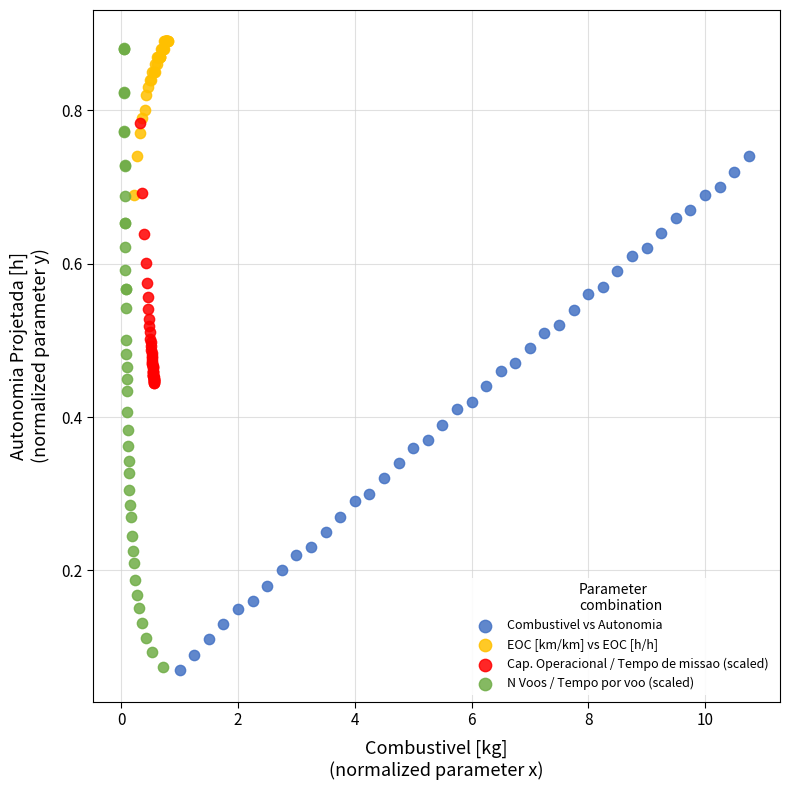

Which series has the largest Y range (max minus min)?

N Voos / Tempo por voo (scaled)